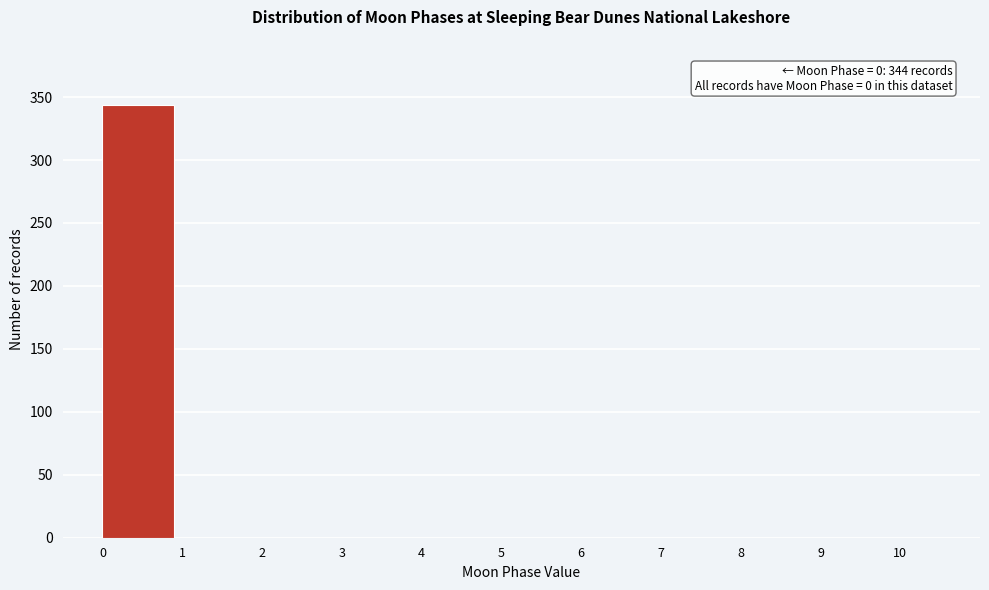

Over which range of the x-axis is the bar tallest?

0 to 1